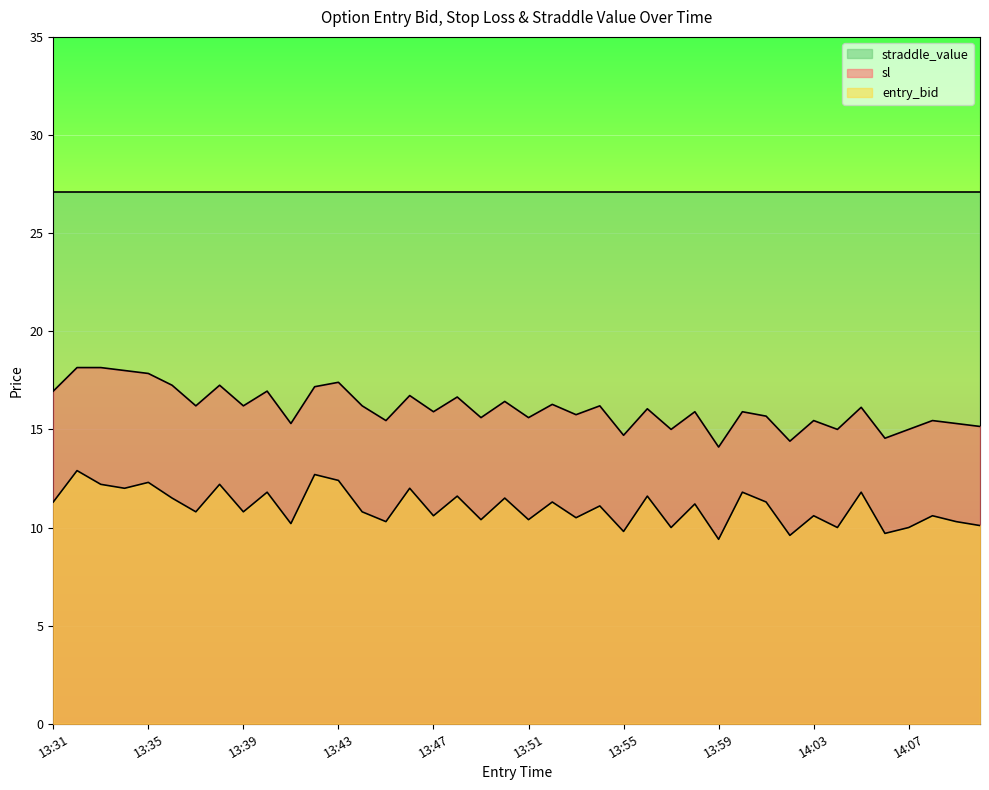

True or false: entry_bid and sl intersect in this chart.

False